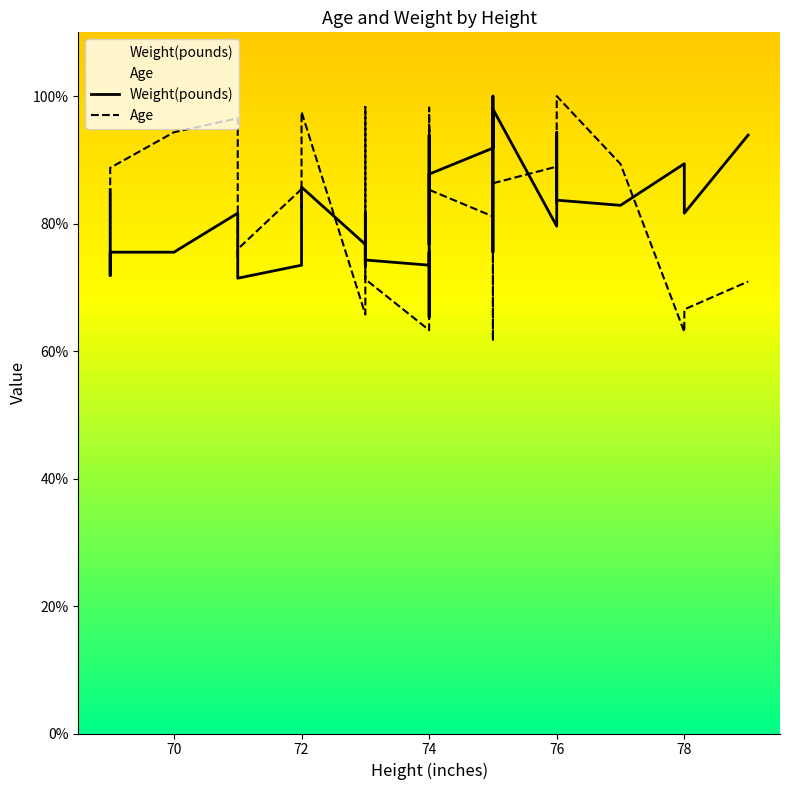

At how many categories does at least one series exceed 71?

40